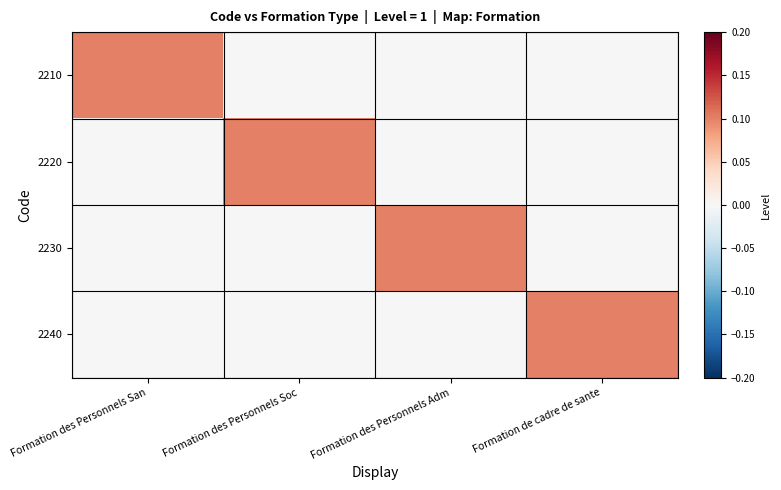

At how many categories does at least one series exceed 0?

4